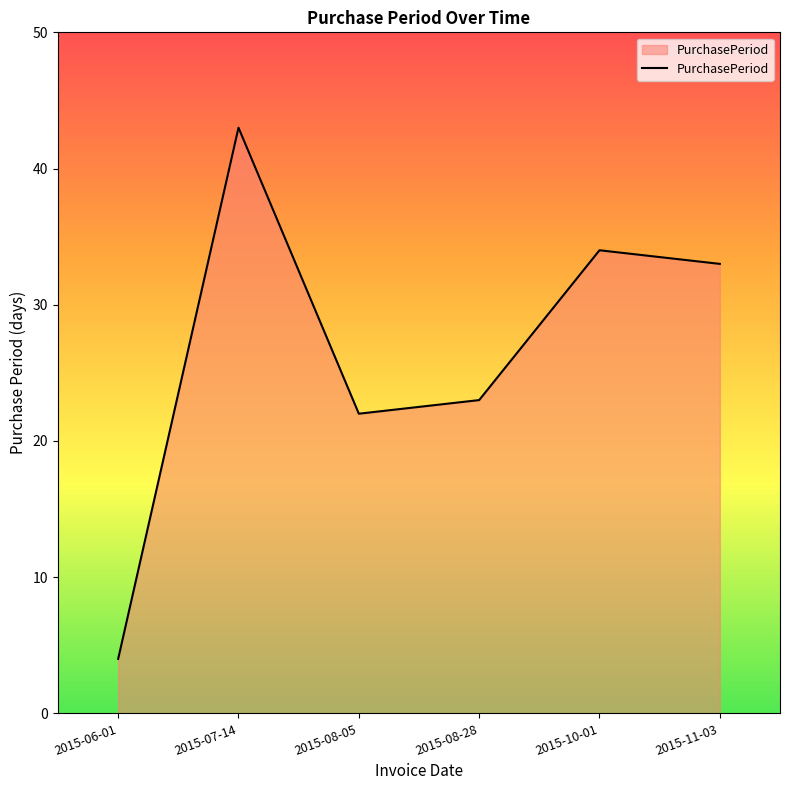

At which category does the chart reach its peak across all series?

2015-07-14